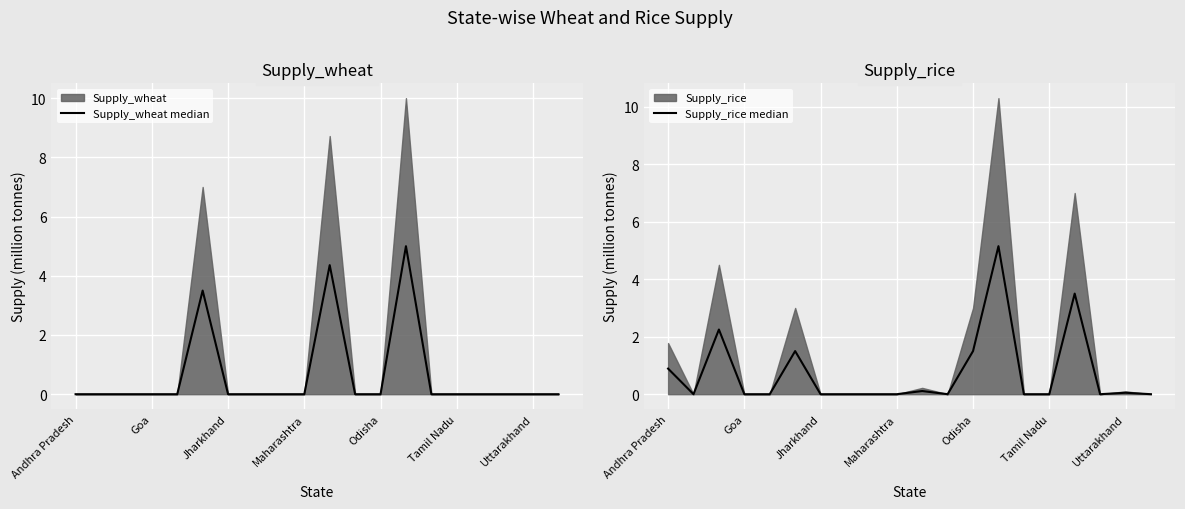

Between Goa and 8, which series saw the biggest shift?

Supply_wheat median